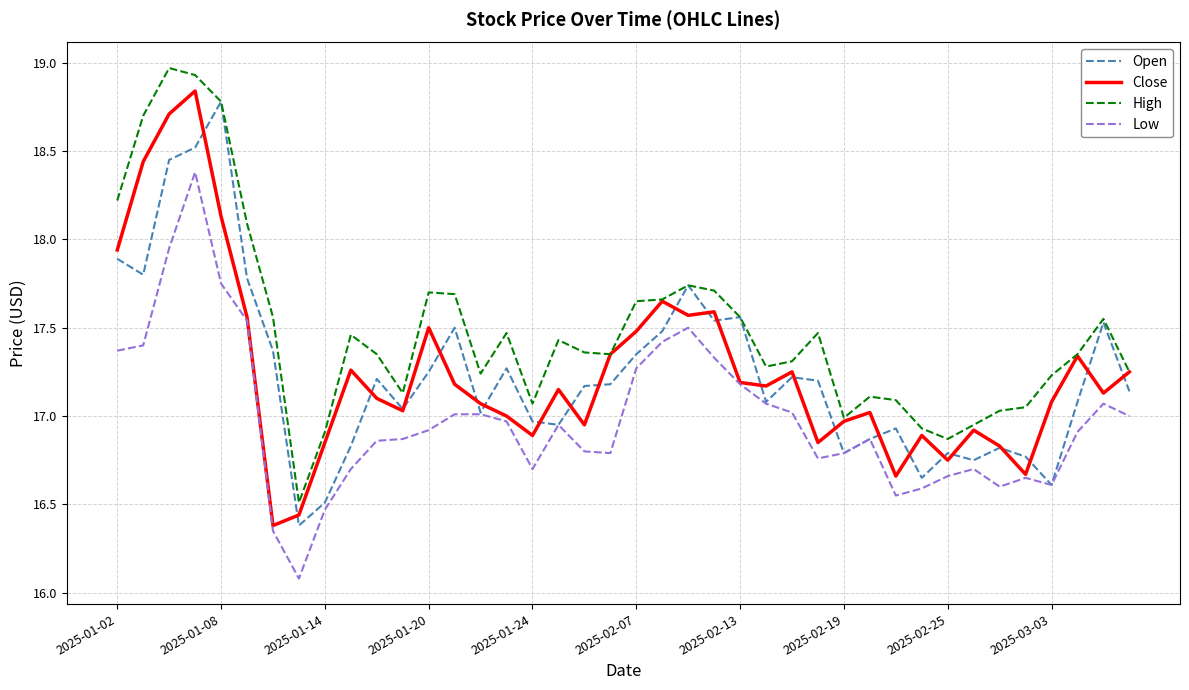

True or false: Low and High cross at least once.

False